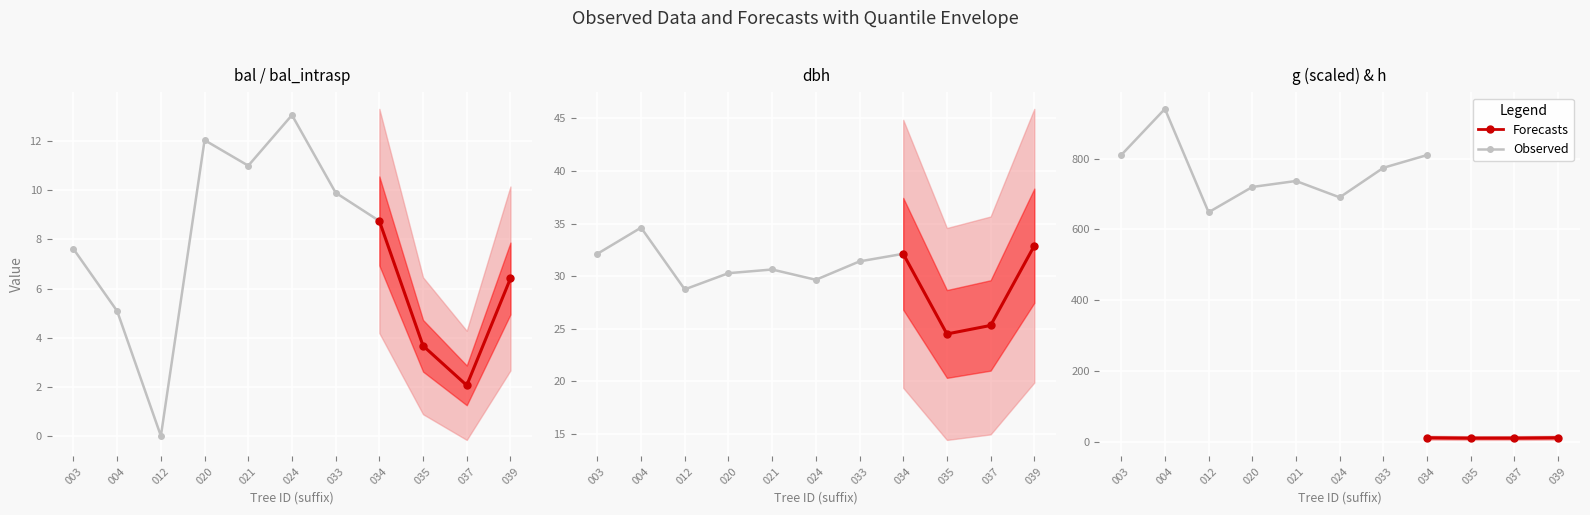

What is the approximate value of dbh at 420533039?

32.9